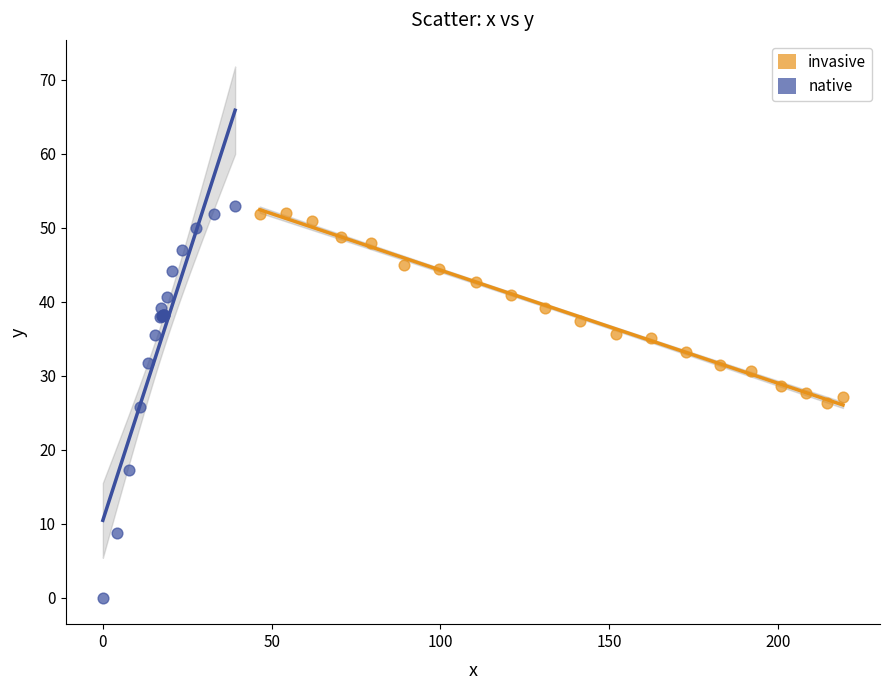

What are all the series names shown in the legend?

invasive, native